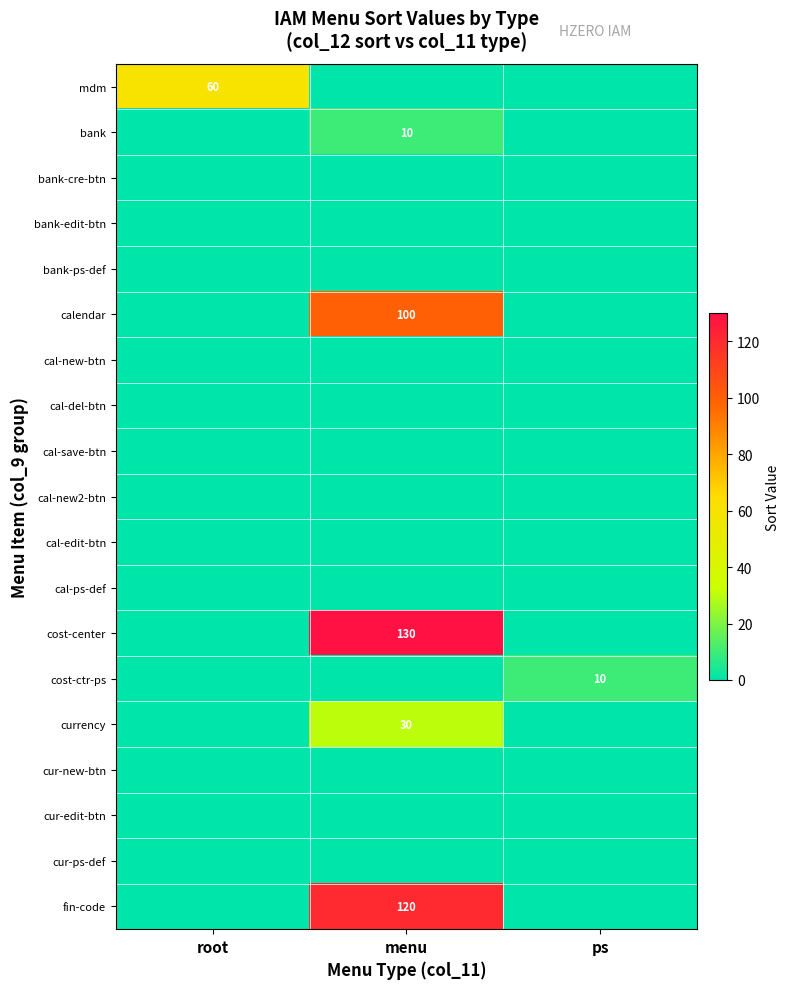

Which series changed the most between root and ps?

mdm